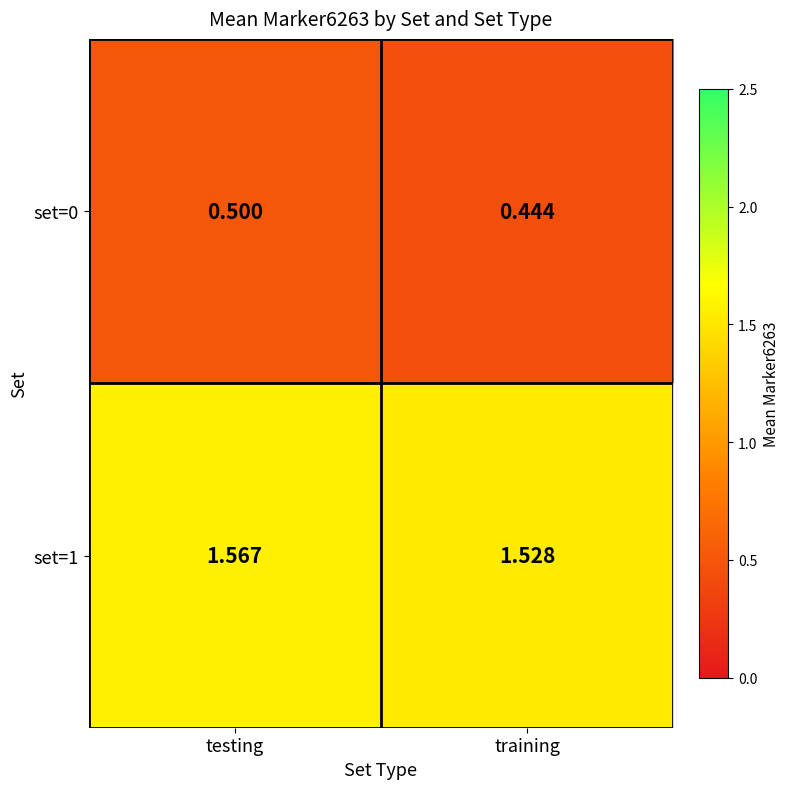

At which label is set=1 closest to 1?

training